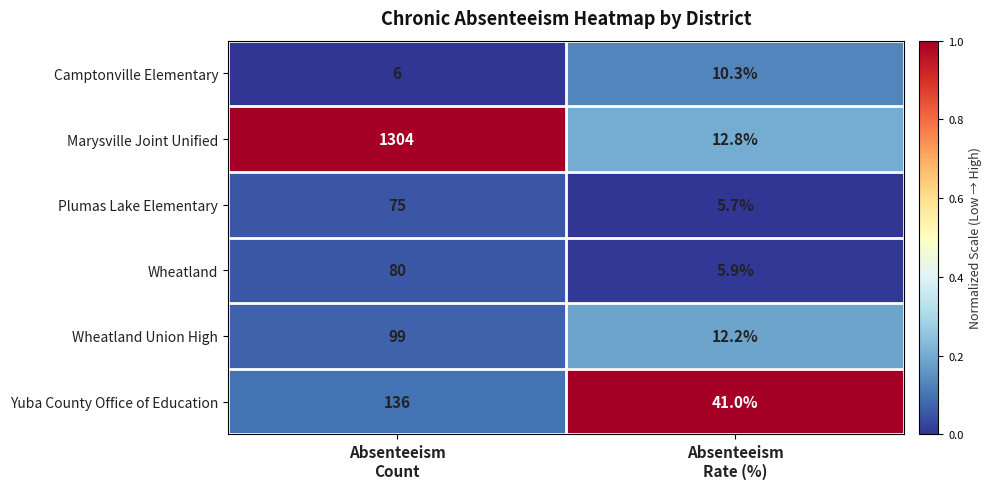

What is the average value of the Wheatland series?

43.0